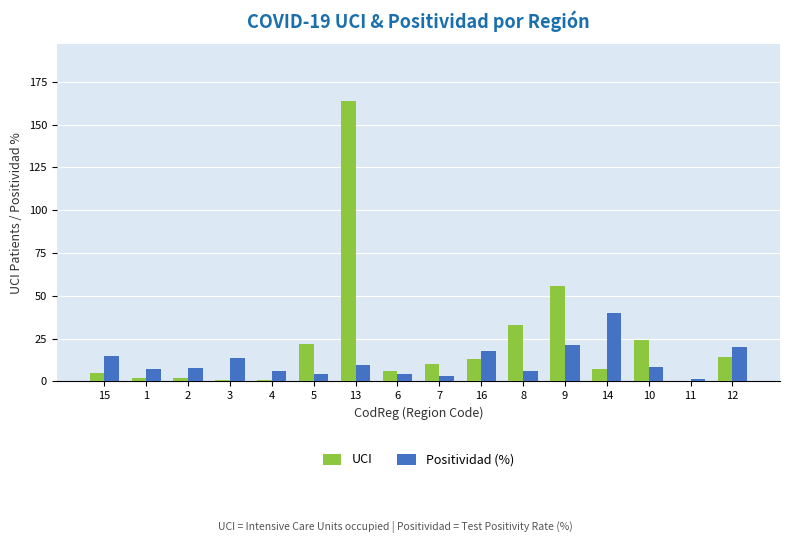

What is the sum of the Positividad (%) values at 15 and 7?

17.6